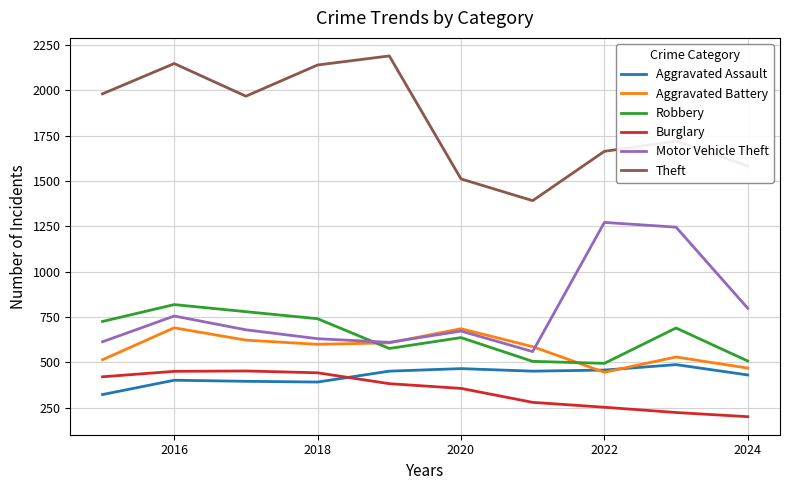

What is the maximum value shown in the chart?

2190